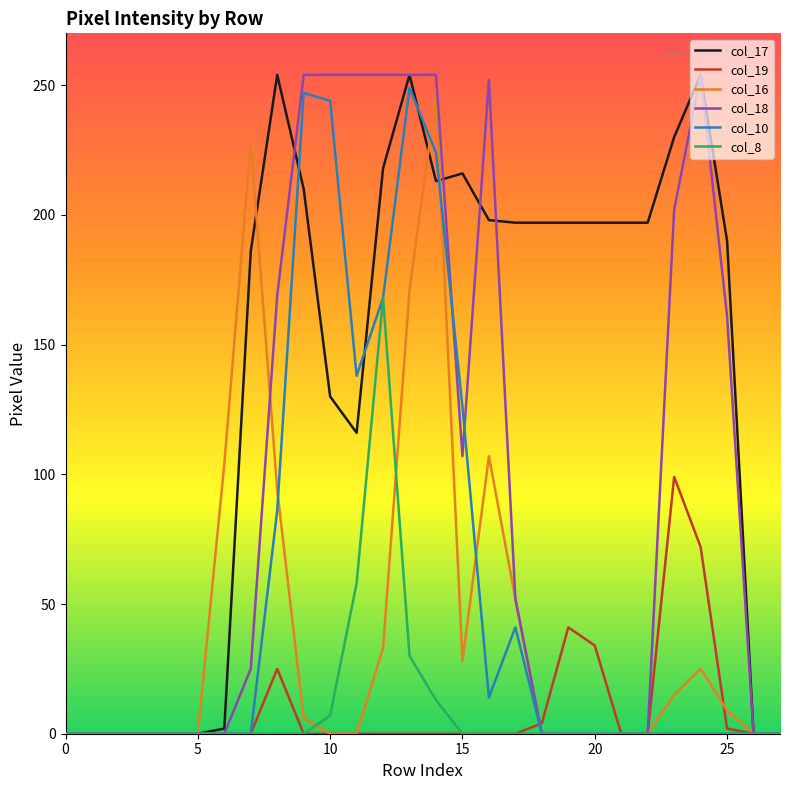

What is the highest value of the col_19 series?

99